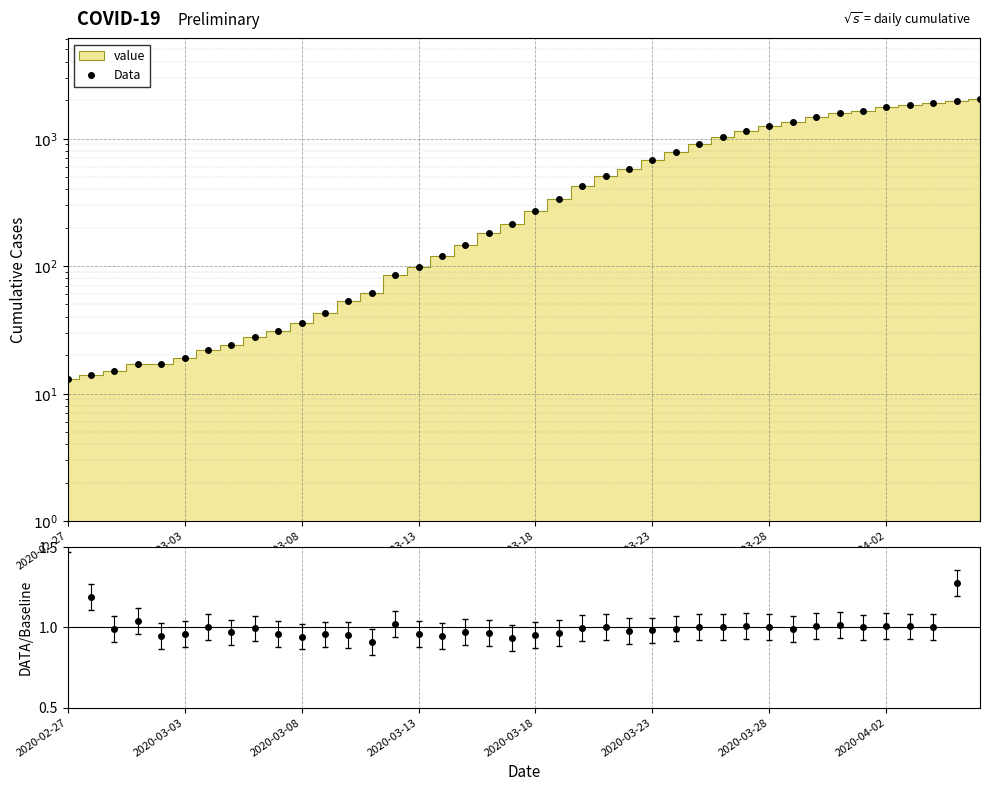

How many lines are shown in the chart?

1